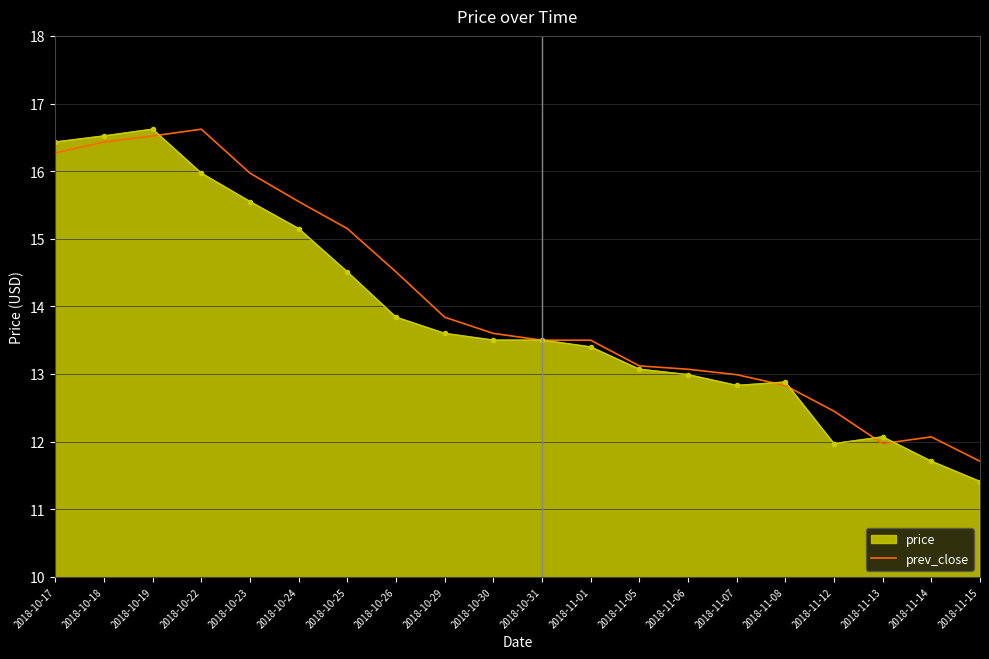

Where is prev_close nearest to the value 14?

2018-10-29